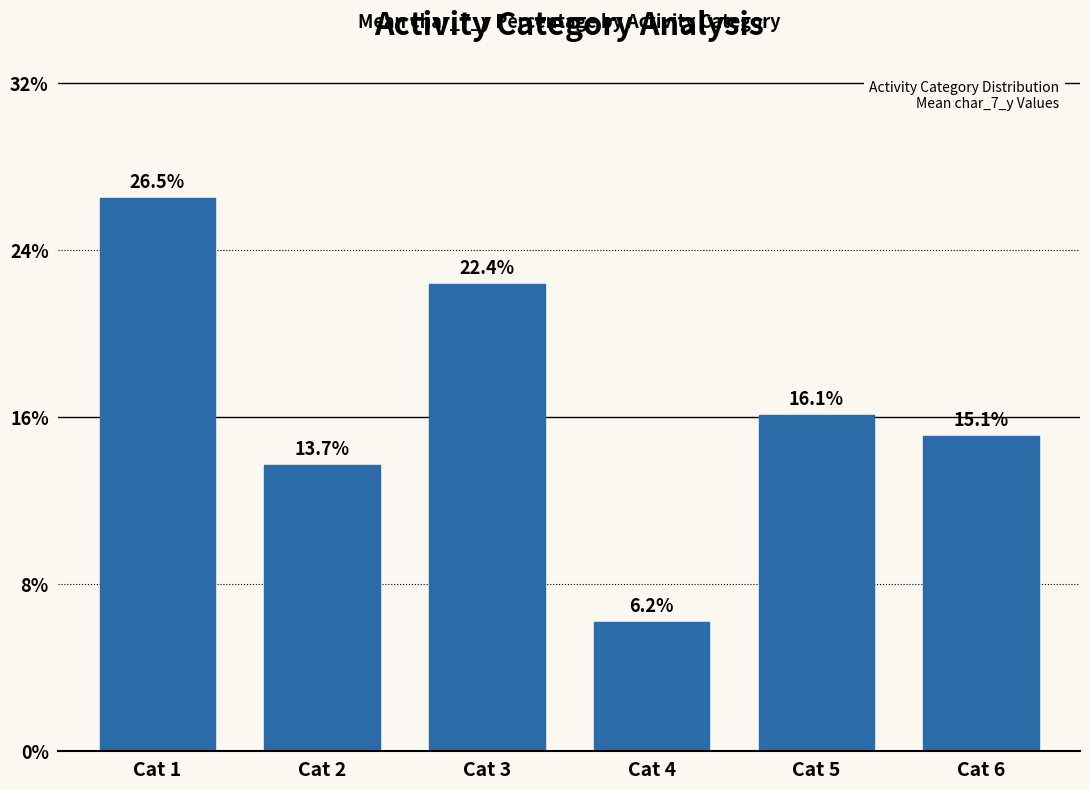

Approximately how many times larger is the value at Cat 2 compared to Cat 6?

0.9